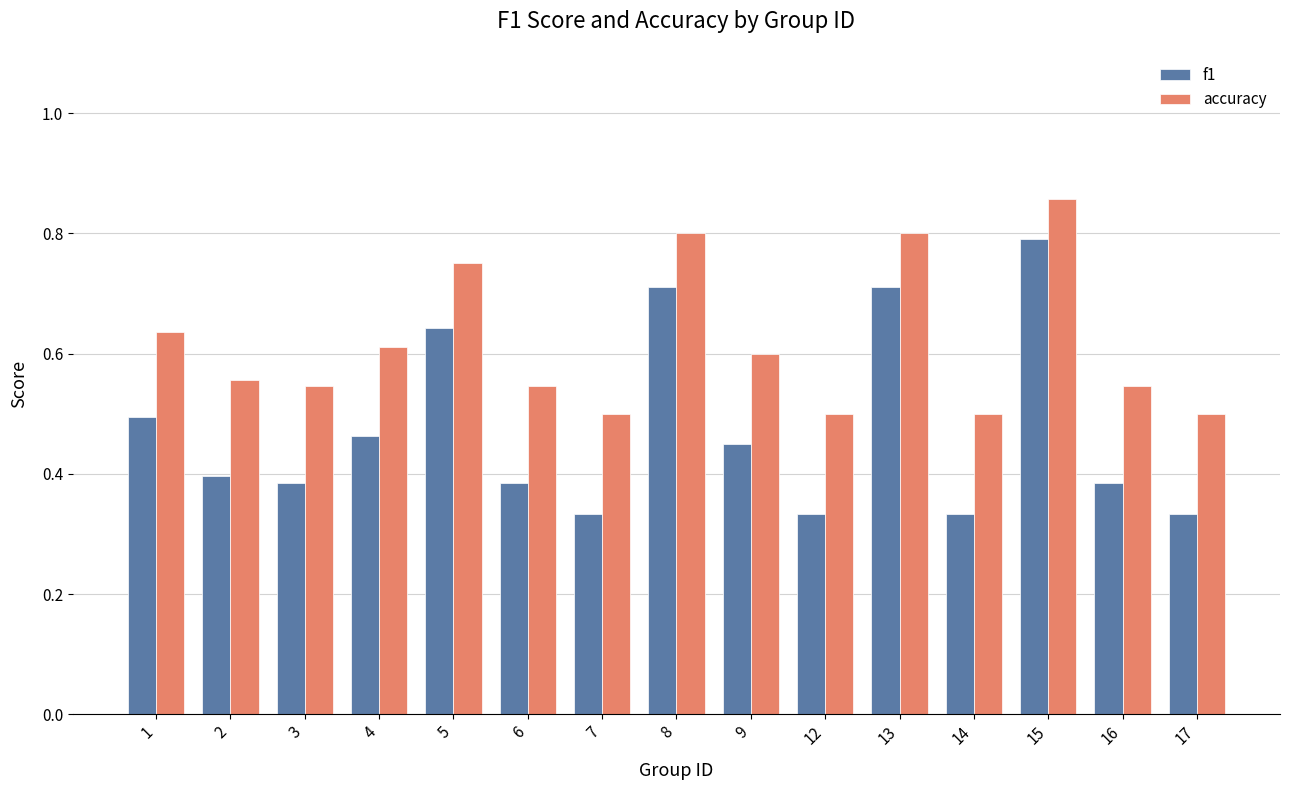

Rank the series by their maximum value, from highest to lowest.

accuracy, f1